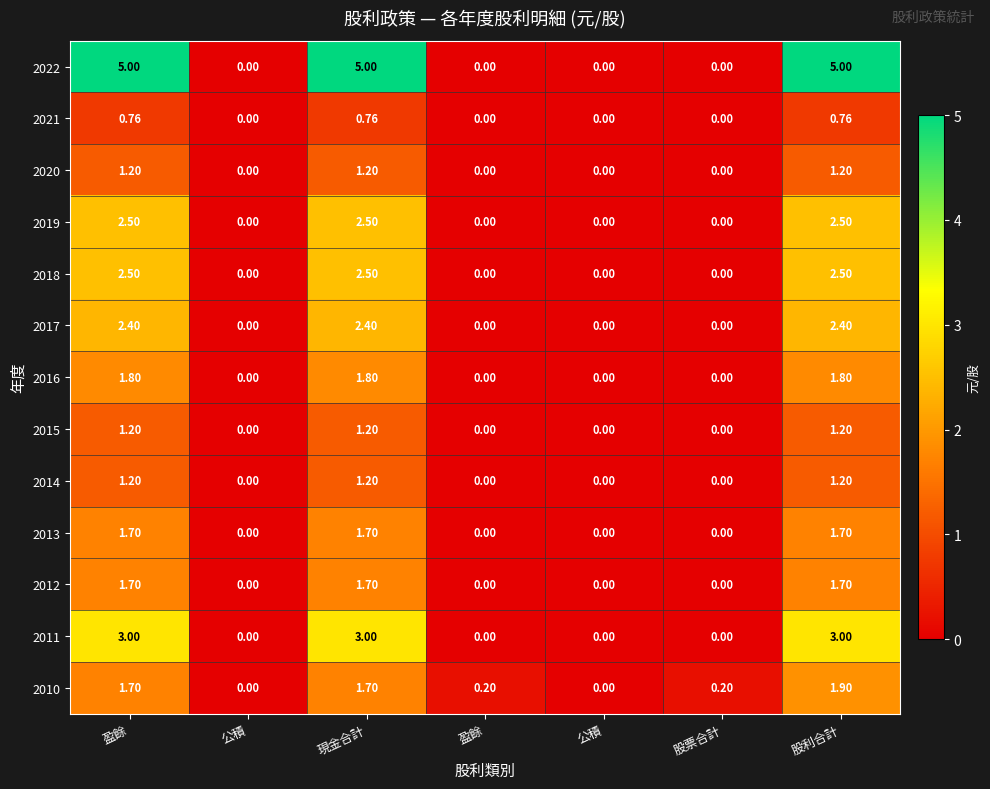

Reading right to left, what are all the values shown in this chart?

2022: 股利合計=5.0	股票合計=0.0	公積=0.0	盈餘=0.0	現金合計=5.0	公積=0.0	盈餘=5.0
2021: 股利合計=0.8	股票合計=0.0	公積=0.0	盈餘=0.0	現金合計=0.8	公積=0.0	盈餘=0.8
2020: 股利合計=1.2	股票合計=0.0	公積=0.0	盈餘=0.0	現金合計=1.2	公積=0.0	盈餘=1.2
2019: 股利合計=2.5	股票合計=0.0	公積=0.0	盈餘=0.0	現金合計=2.5	公積=0.0	盈餘=2.5
2018: 股利合計=2.5	股票合計=0.0	公積=0.0	盈餘=0.0	現金合計=2.5	公積=0.0	盈餘=2.5
2017: 股利合計=2.4	股票合計=0.0	公積=0.0	盈餘=0.0	現金合計=2.4	公積=0.0	盈餘=2.4
2016: 股利合計=1.8	股票合計=0.0	公積=0.0	盈餘=0.0	現金合計=1.8	公積=0.0	盈餘=1.8
2015: 股利合計=1.2	股票合計=0.0	公積=0.0	盈餘=0.0	現金合計=1.2	公積=0.0	盈餘=1.2
2014: 股利合計=1.2	股票合計=0.0	公積=0.0	盈餘=0.0	現金合計=1.2	公積=0.0	盈餘=1.2
2013: 股利合計=1.7	股票合計=0.0	公積=0.0	盈餘=0.0	現金合計=1.7	公積=0.0	盈餘=1.7
2012: 股利合計=1.7	股票合計=0.0	公積=0.0	盈餘=0.0	現金合計=1.7	公積=0.0	盈餘=1.7
2011: 股利合計=3.0	股票合計=0.0	公積=0.0	盈餘=0.0	現金合計=3.0	公積=0.0	盈餘=3.0
2010: 股利合計=1.9	股票合計=0.2	公積=0.0	盈餘=0.2	現金合計=1.7	公積=0.0	盈餘=1.7